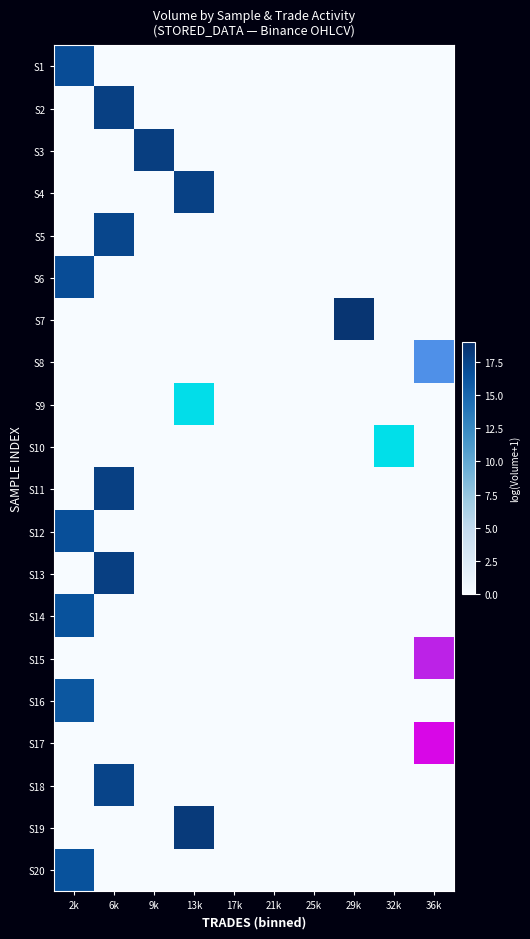

Rank the series at 25k from highest to lowest value.

S1, S2, S3, S4, S5, S6, S7, S8, S9, S10, S11, S12, S13, S14, S15, S16, S17, S18, S19, S20